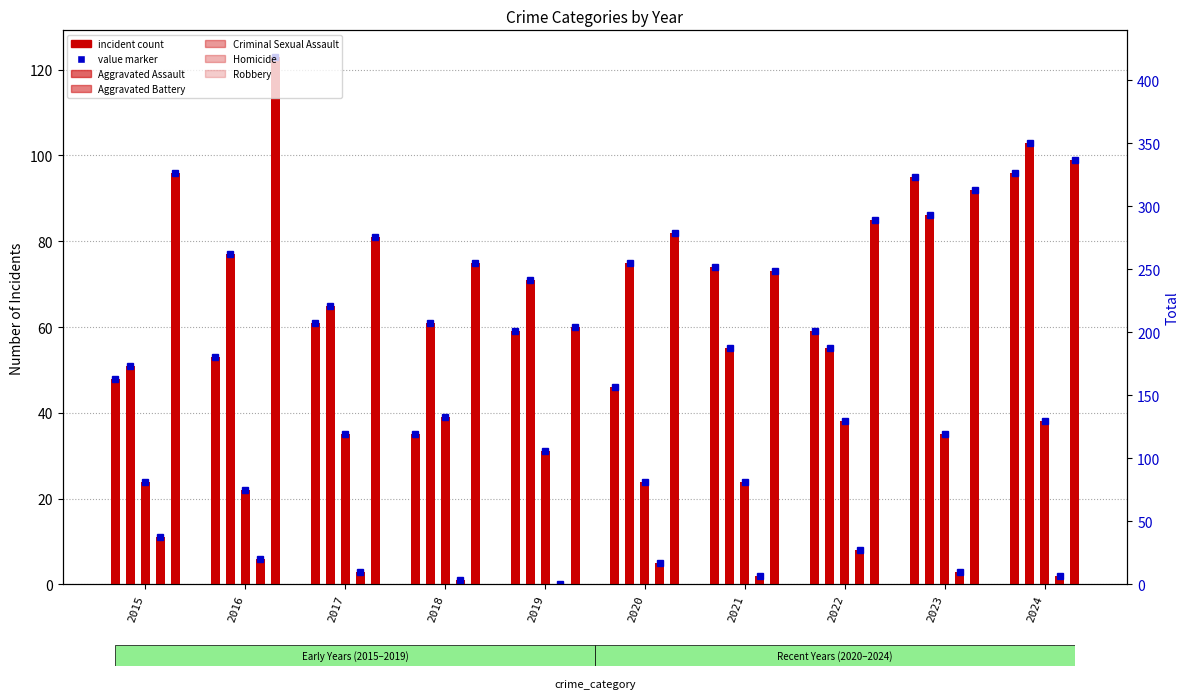

What is the value of the Aggravated Assault bar at the 10th from the left?

96